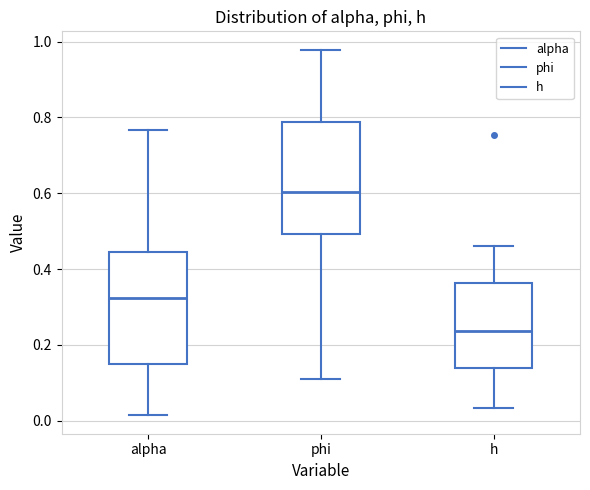

Where does the median line of the box for alpha sit on the y-axis? The values are not printed on the chart, so give them approximately, as read against the axis.

0.32